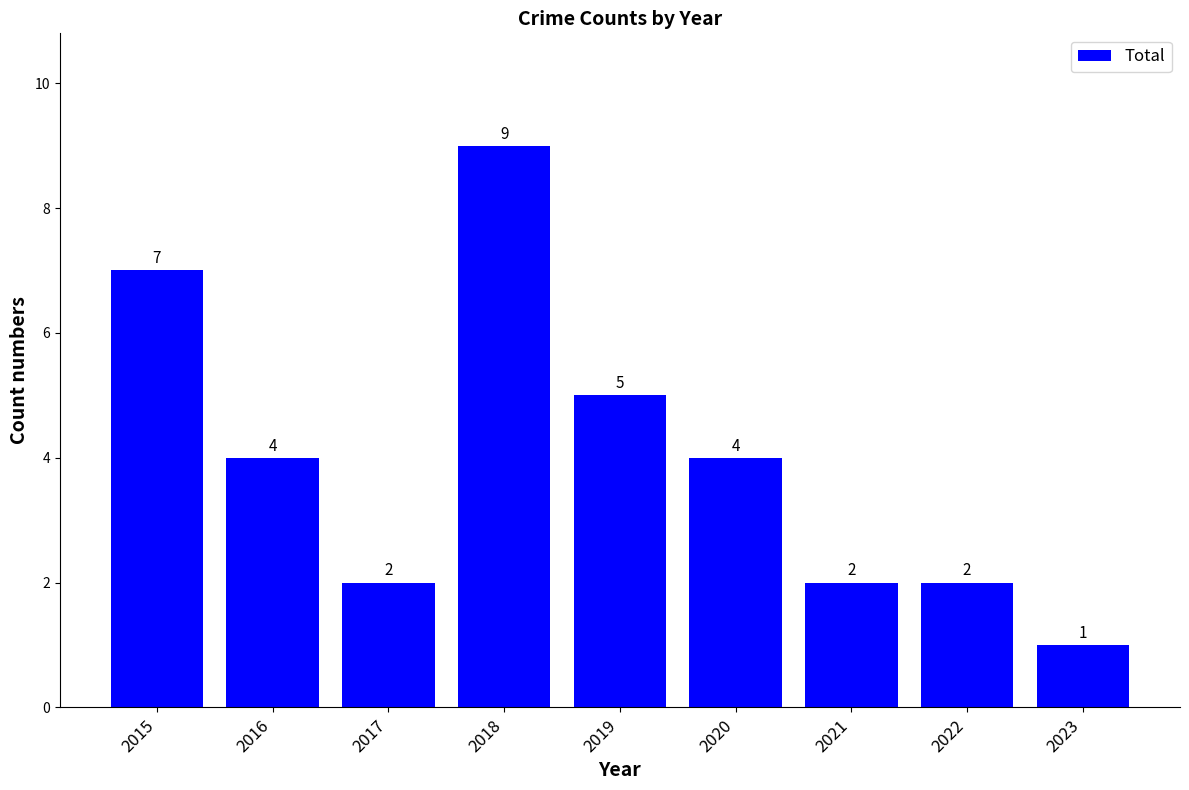

How many bars are there in total?

9